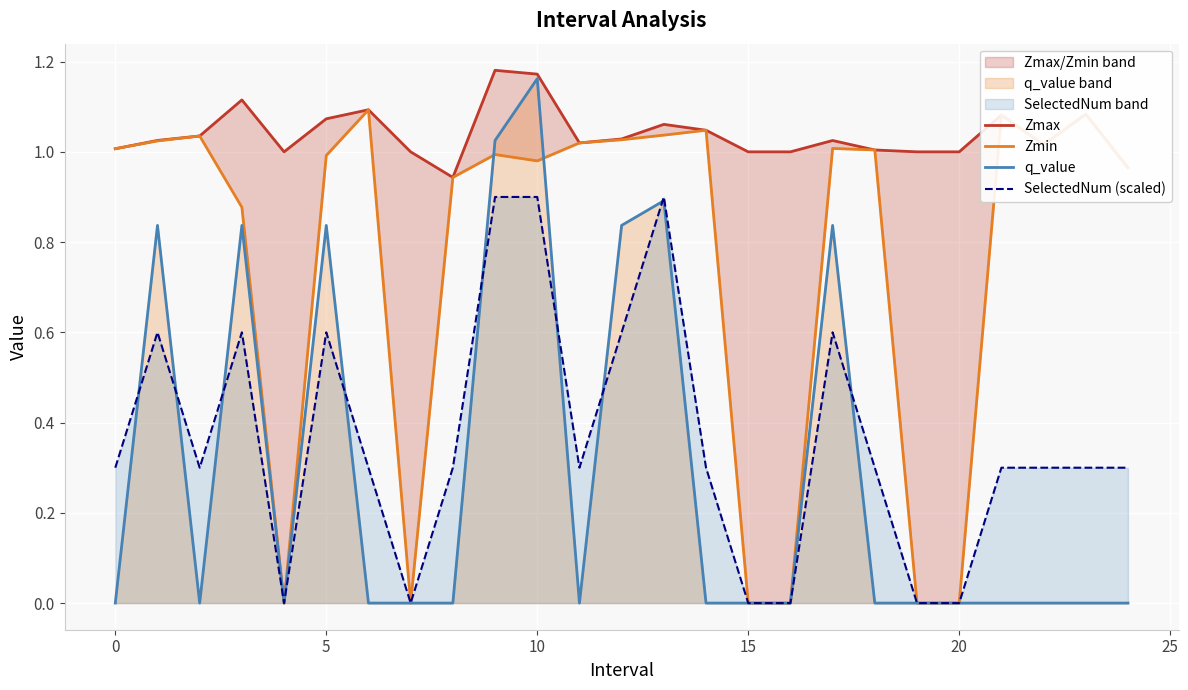

Count the number of categories in the chart.

25